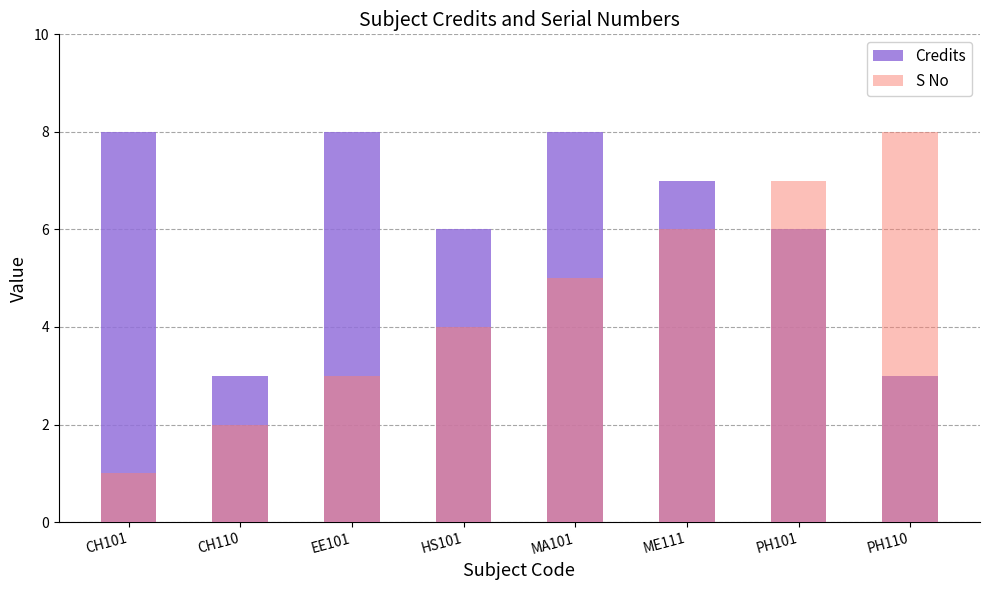

What position from the right is CH101?

8